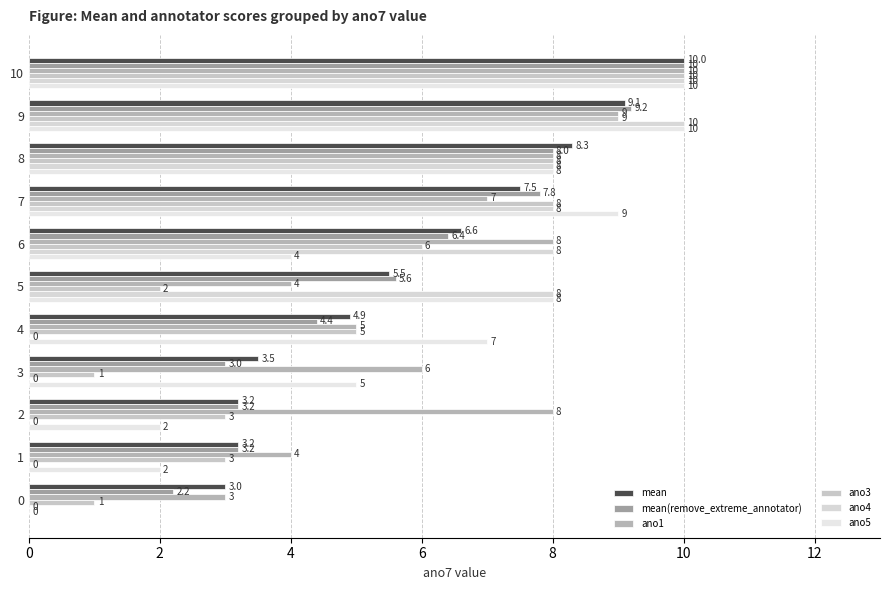

What is the lowest value of the mean series?

3.0